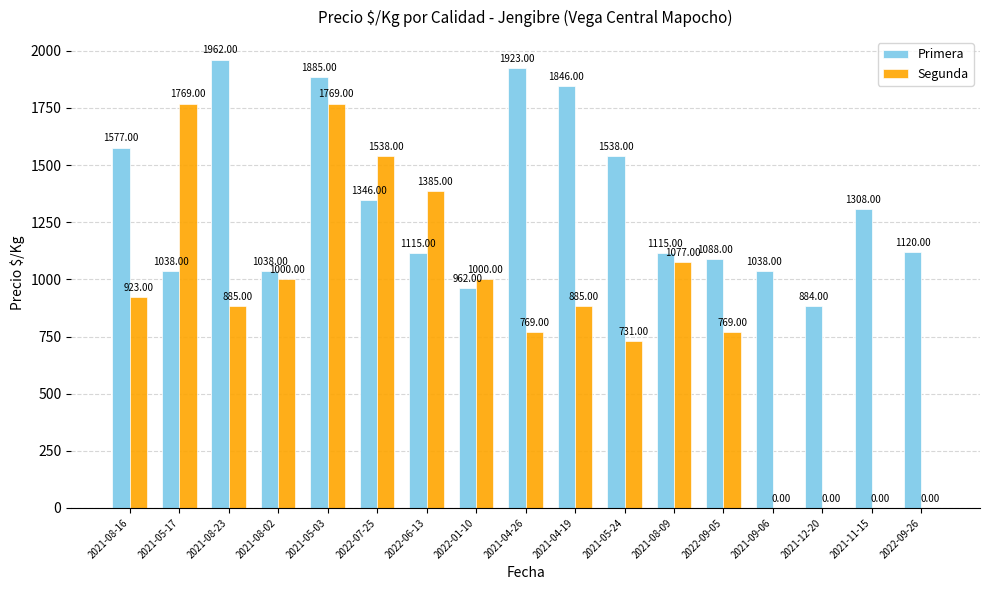

The Segunda series shows 0 at 2021-11-15. True or false?

True